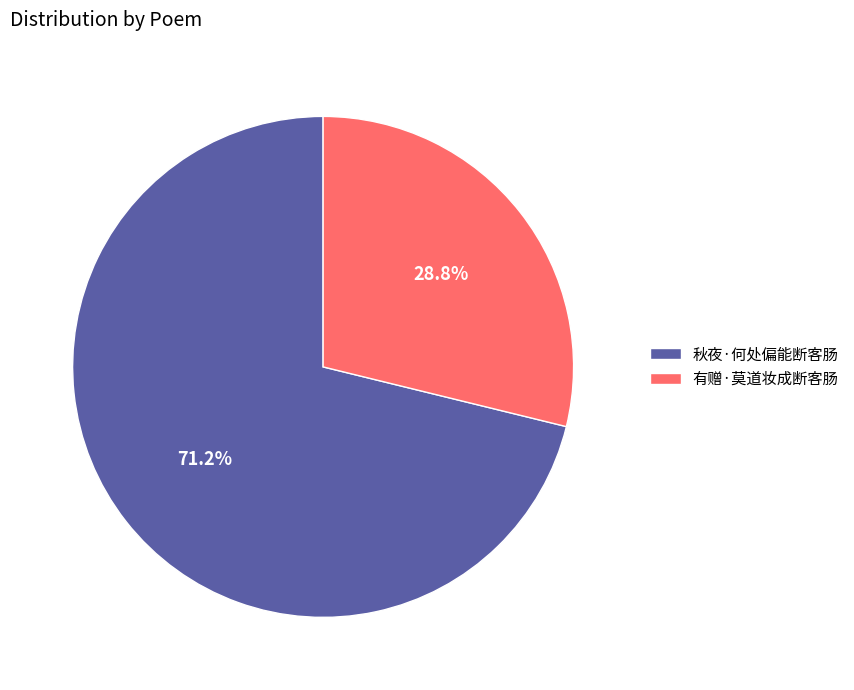

Do 秋夜·何处偏能断客肠 and 有赠·莫道妆成断客肠 together represent more than half of the pie?

Yes